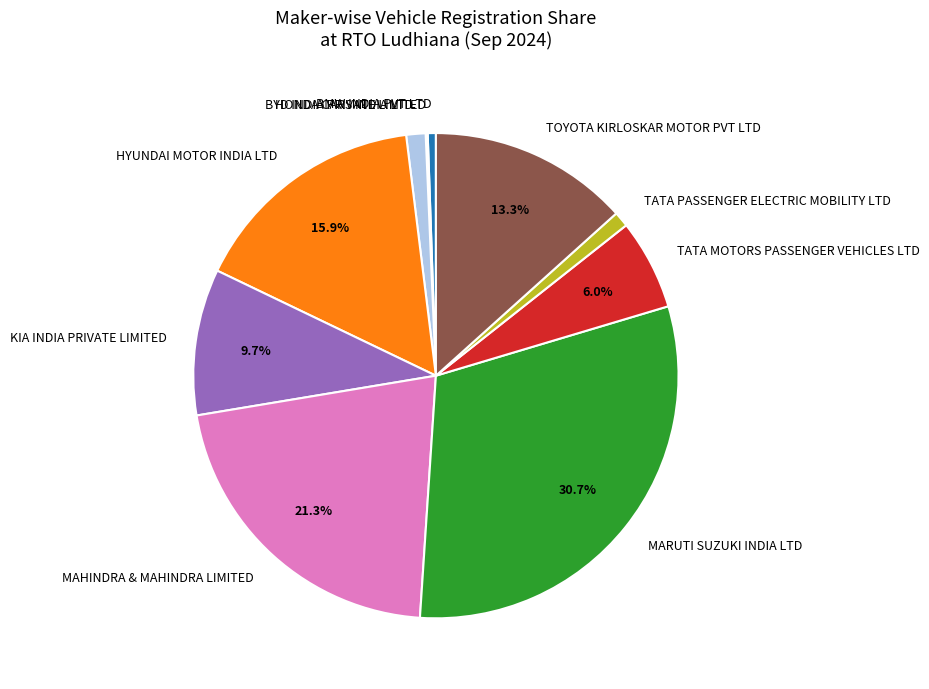

True or false: BMW INDIA PVT LTD accounts for 1% of the total.

True